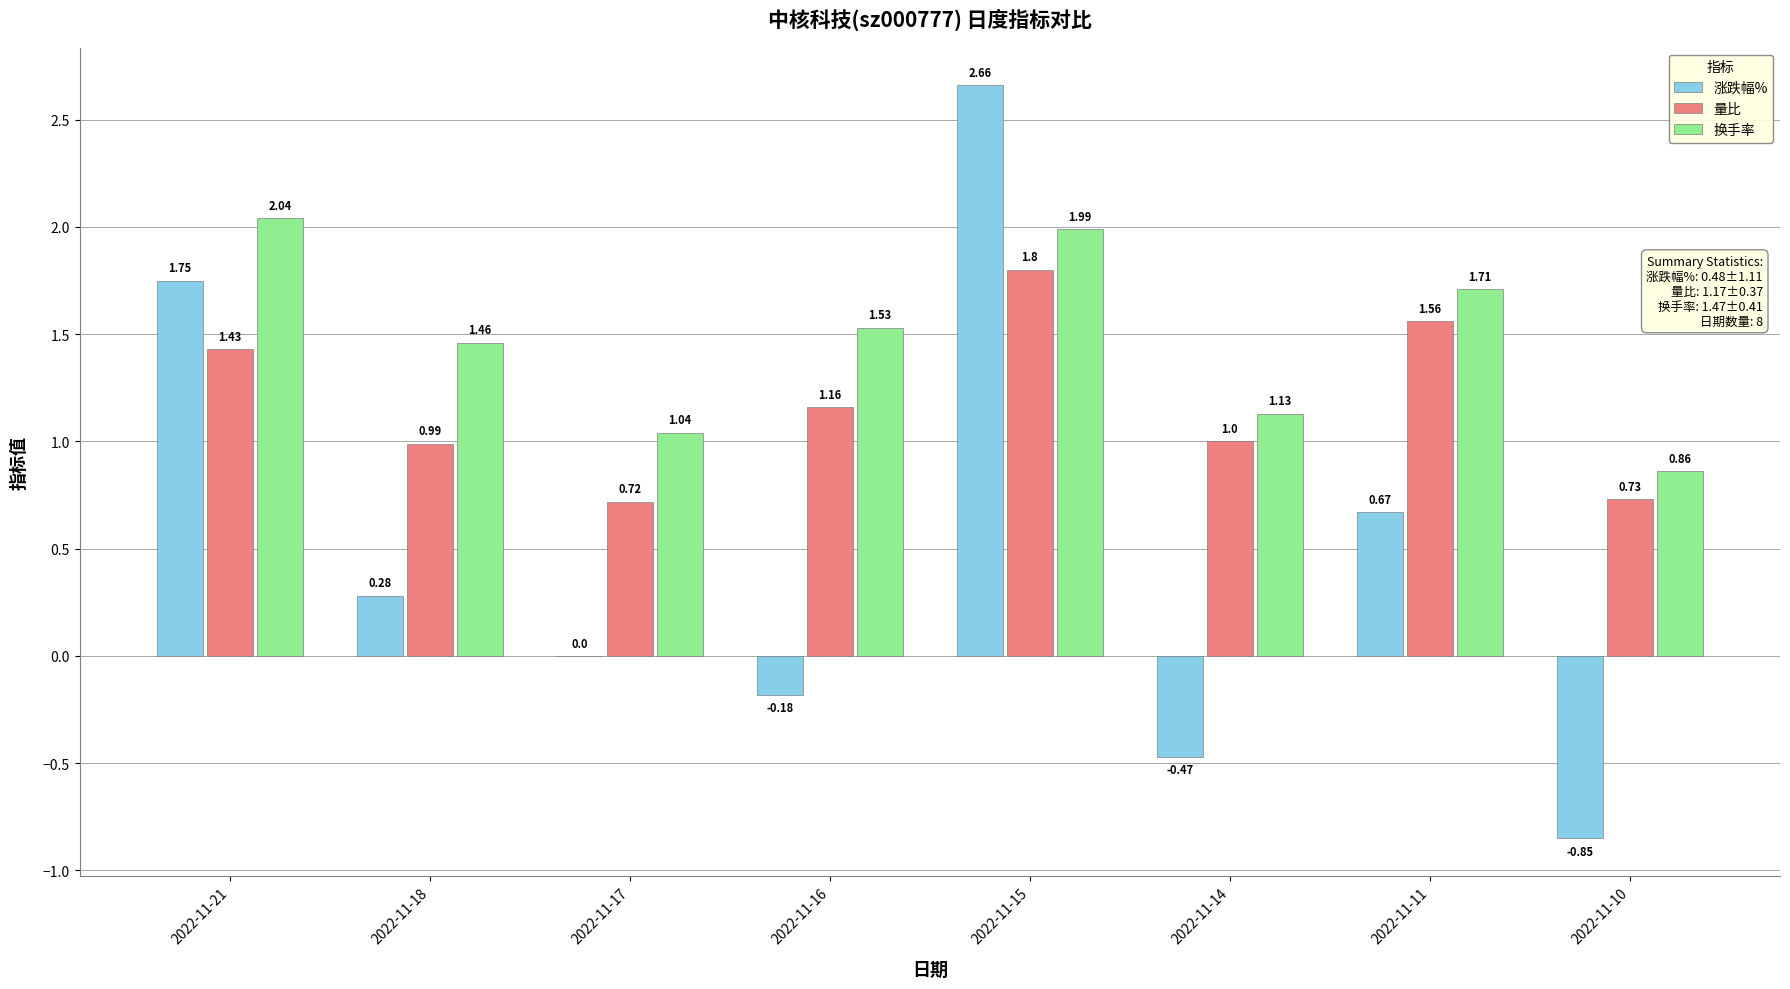

Between 2022-11-18 and 2022-11-14, which series saw the biggest shift?

涨跌幅%